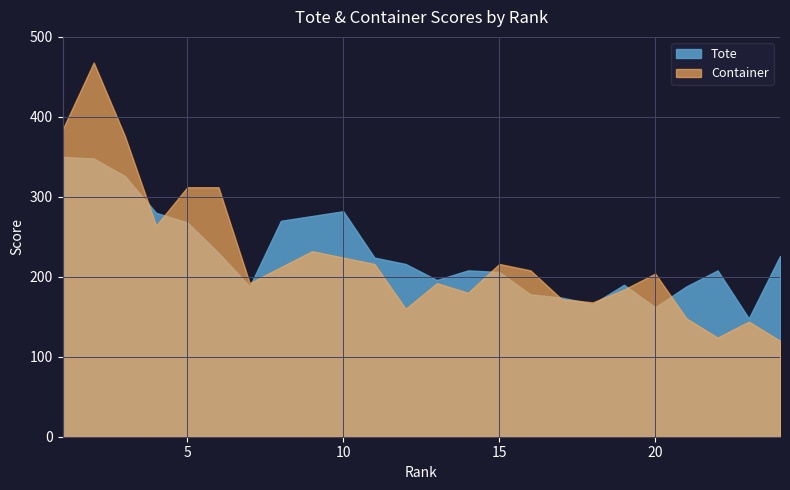

Which series has the largest range (max minus min)?

Container